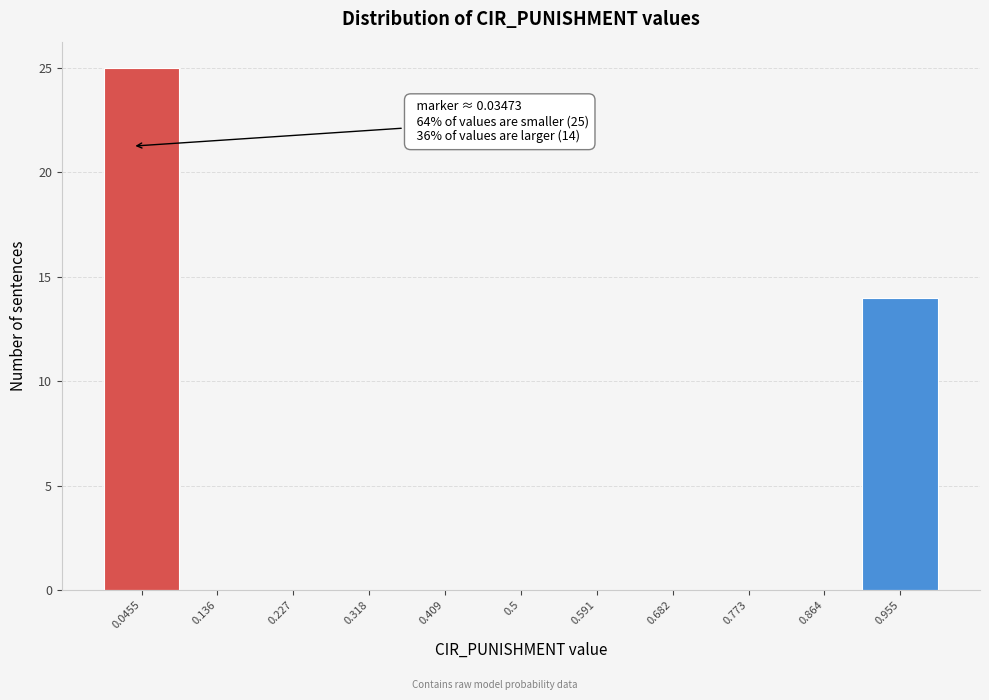

Which range on the x-axis has the tallest bar?

0.00 to 0.09